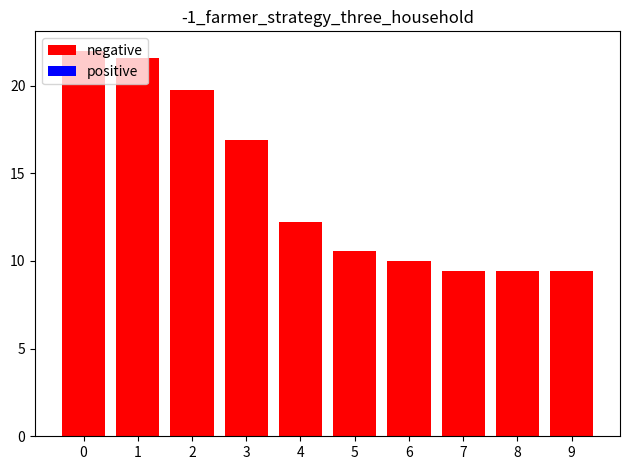

True or false: the data shows 4.5 at 5.

False